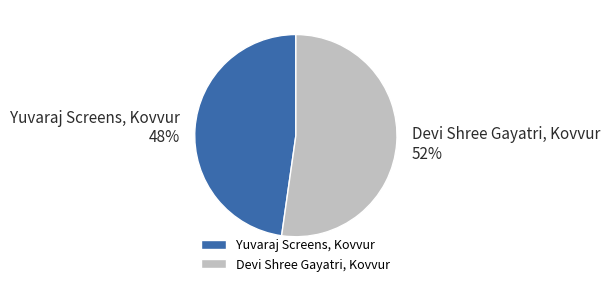

What is the majority slice?

Devi Shree Gayatri, Kovvur